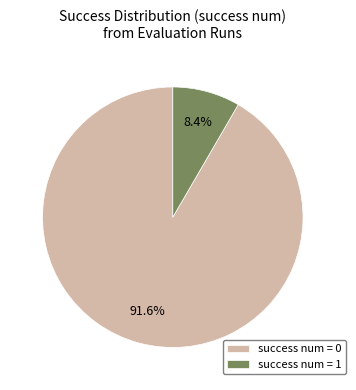

What is the total percentage of success num = 0 and success num = 1?

100.0%